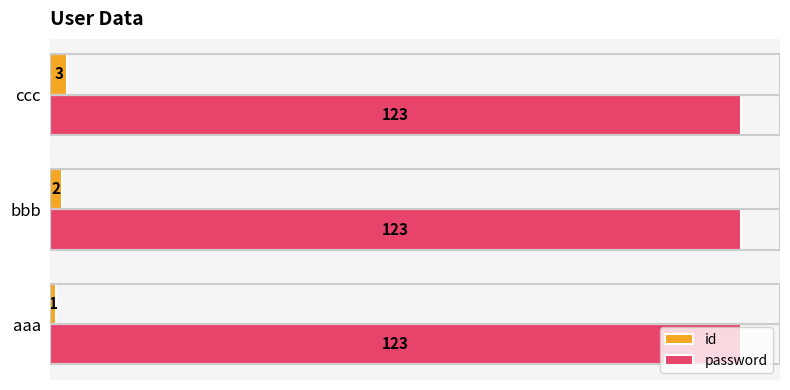

Count the number of categories in the chart.

3